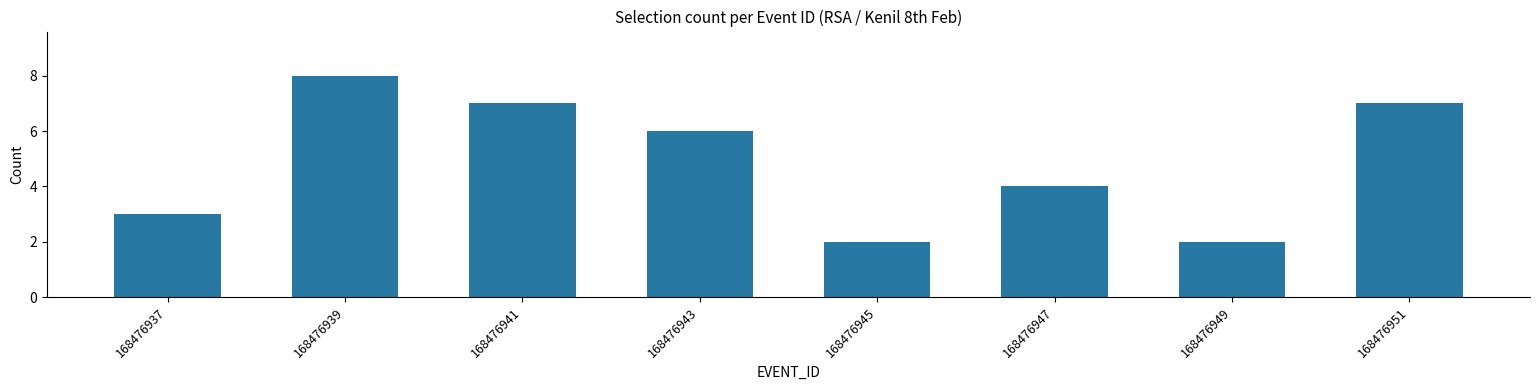

How many values are below 6?

4